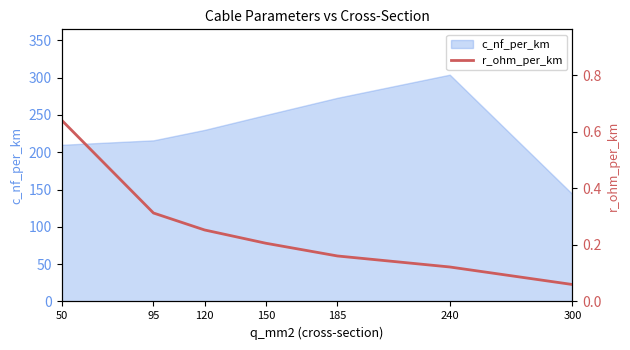

Is it true that c_nf_per_km equals 230 at 120?

True